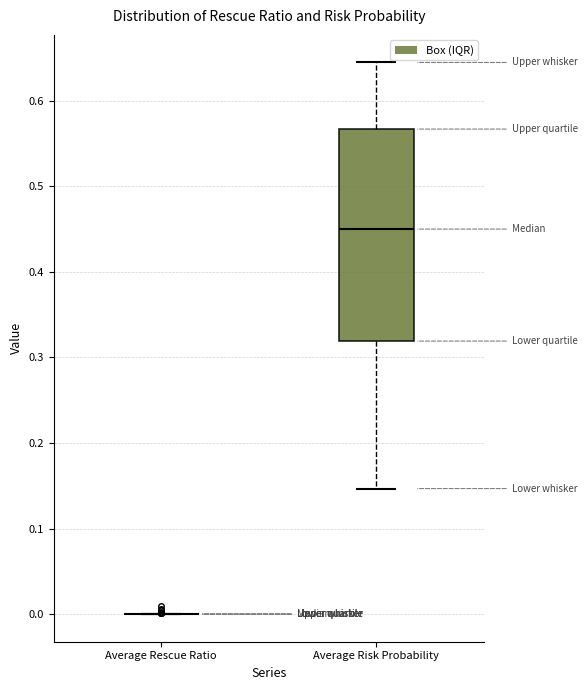

Where does the lower whisker of the box for Average Risk Probability end on the y-axis? The values are not printed on the chart, so give them approximately, as read against the axis.

0.15